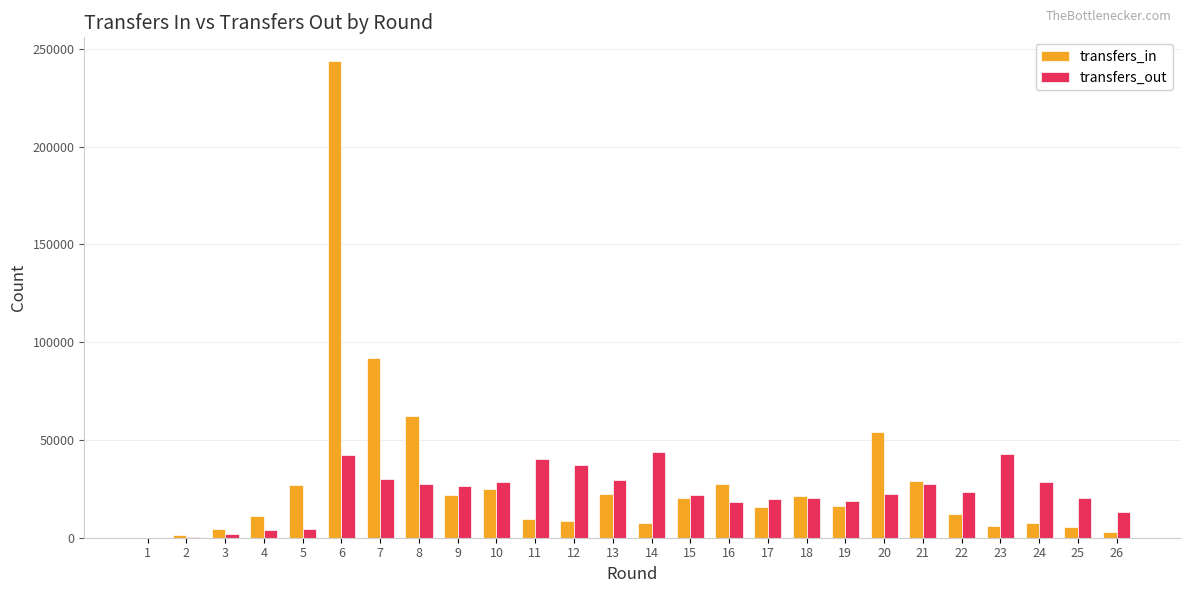

Does the chart contain stacked bars?

No